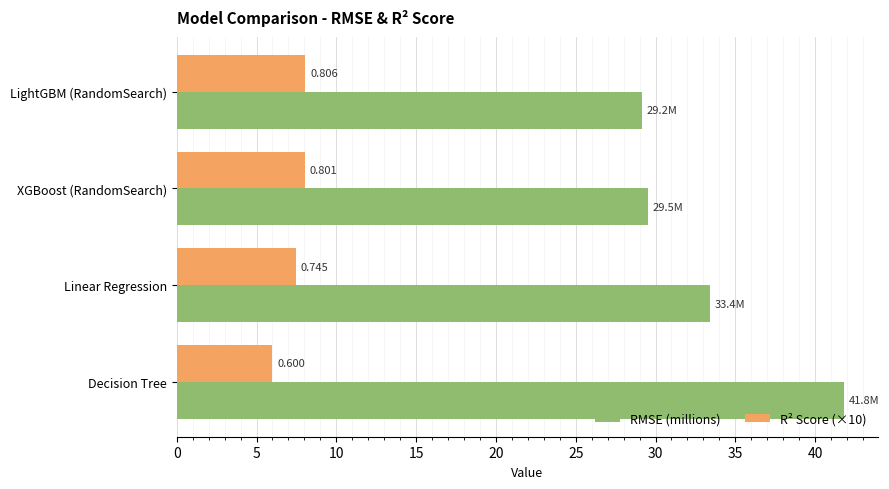

What are all the series names shown in the legend?

RMSE (millions), R² Score (×10)